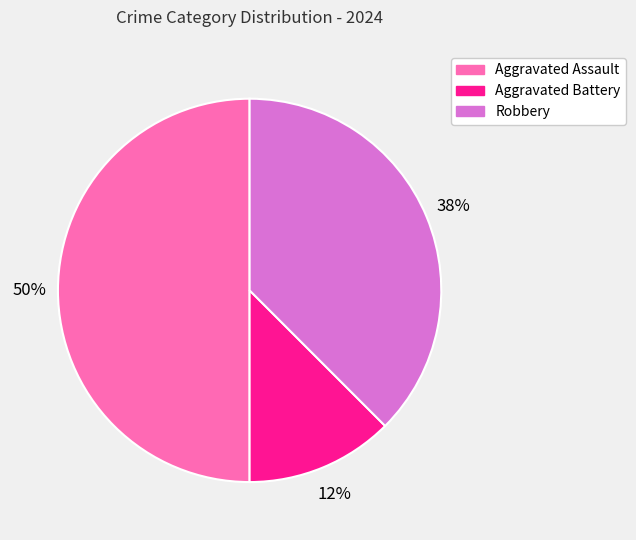

How many segments does this pie chart have?

3